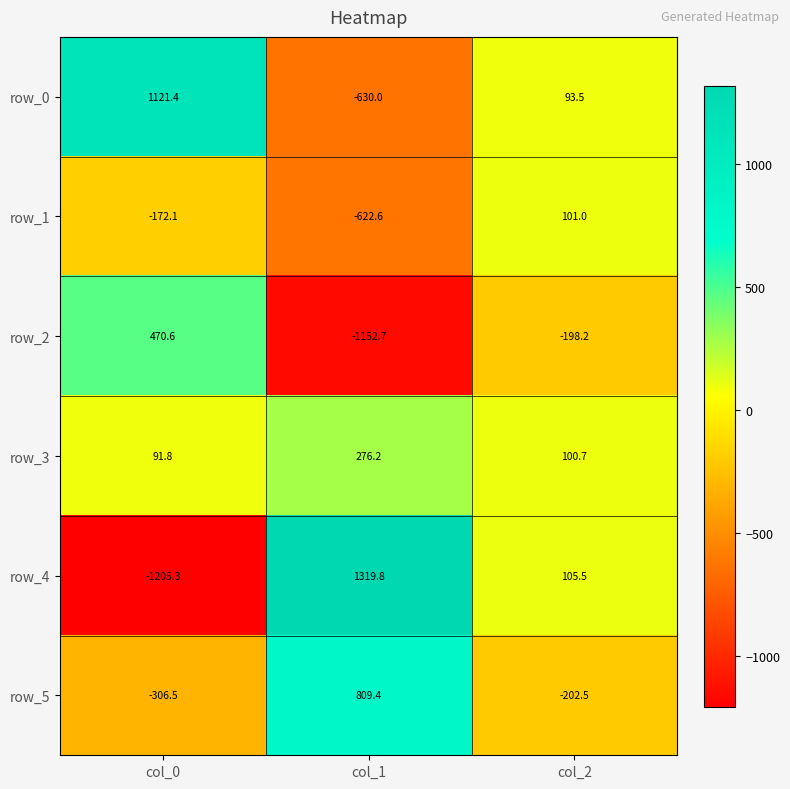

Reading left to right, list all the values displayed in this chart.

row_0: 1121.4	-630.0	93.5
row_1: -172.1	-622.6	101.0
row_2: 470.6	-1152.7	-198.2
row_3: 91.8	276.2	100.7
row_4: -1205.3	1319.8	105.5
row_5: -306.5	809.4	-202.5